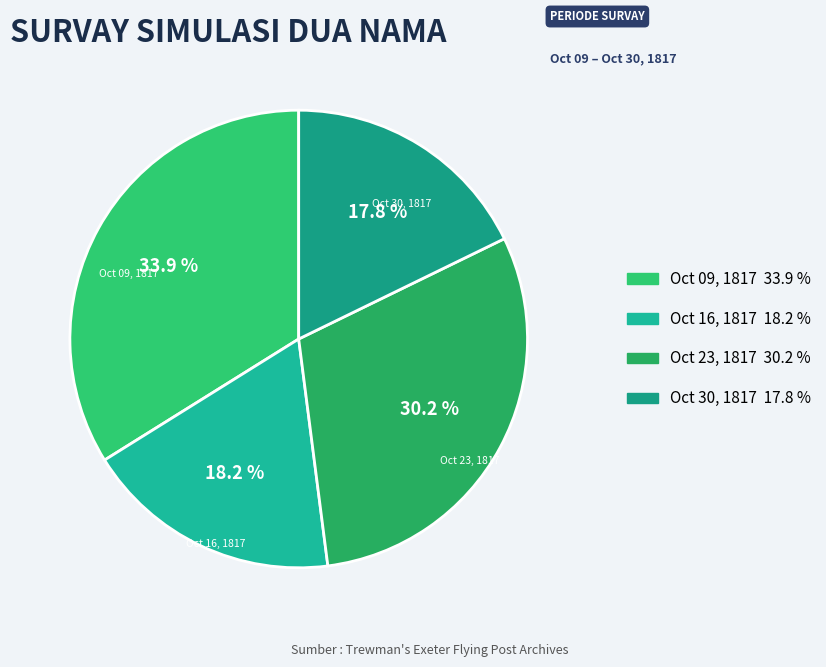

Count the number of slices in the pie.

4